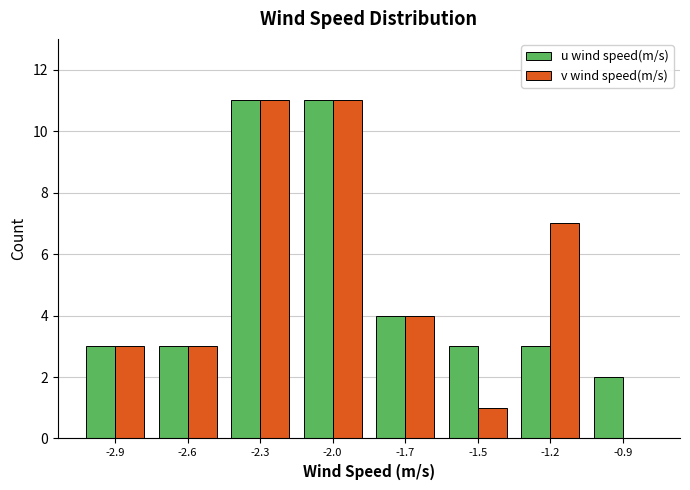

Reading left to right, extract all data points from this chart.

u wind speed(m/s): -2.9=3	-2.6=3	-2.3=11	-2.0=11	-1.7=4	-1.5=3	-1.2=3	-0.9=2
v wind speed(m/s): -2.9=3	-2.6=3	-2.3=11	-2.0=11	-1.7=4	-1.5=1	-1.2=7	-0.9=0